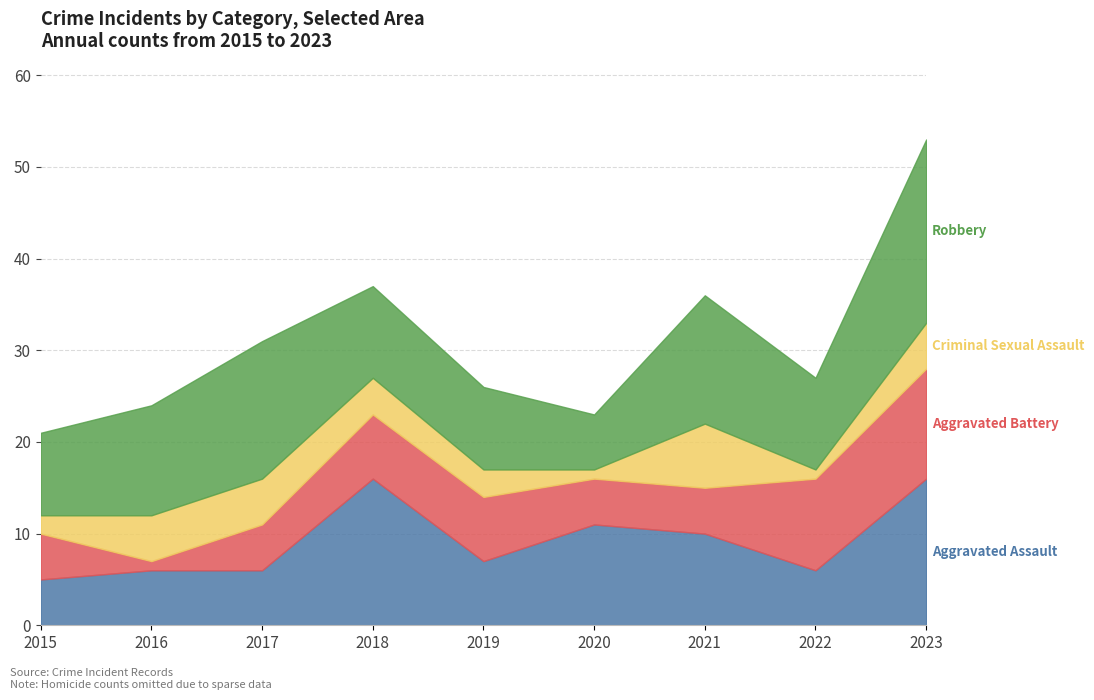

Rank the categories by Robbery value from highest to lowest.

2023, 2017, 2021, 2016, 2018, 2022, 2015, 2019, 2020